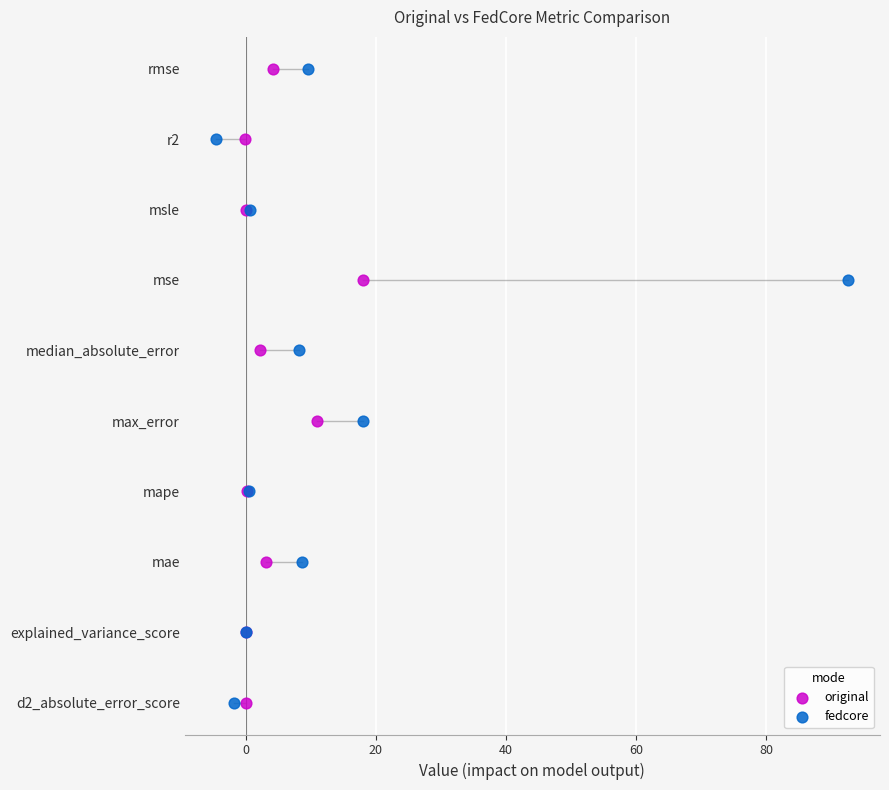

What are all the series names shown in the legend?

original, fedcore